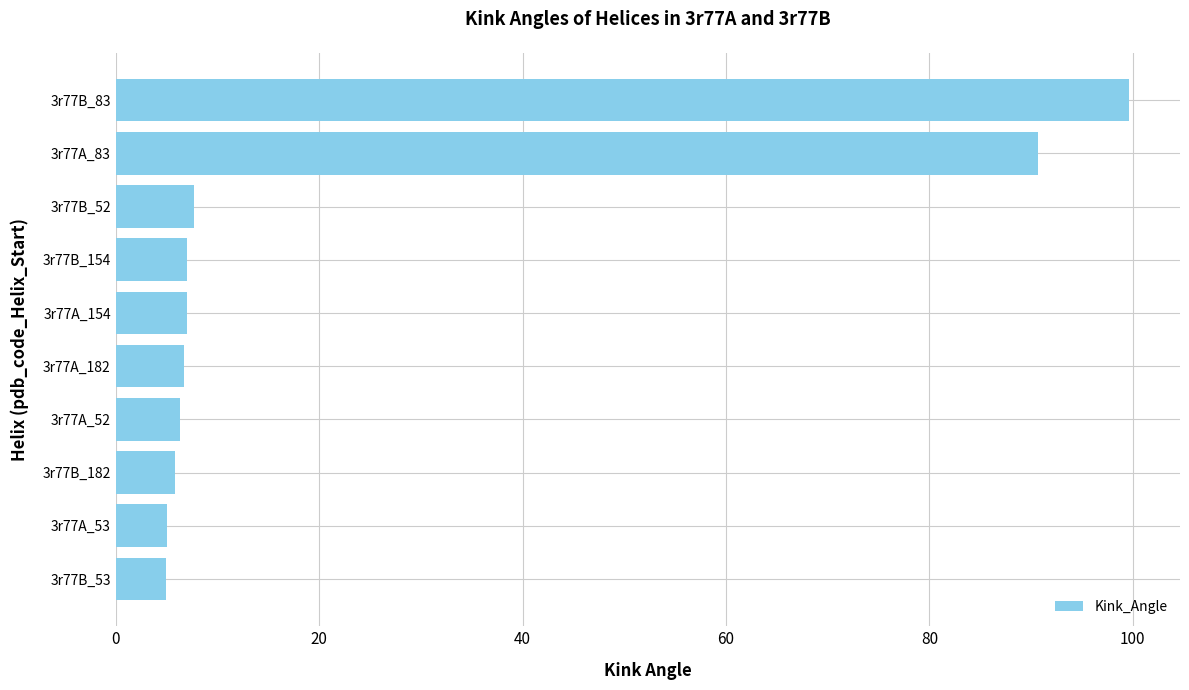

Approximately how many times larger is the value at 3r77B_154 compared to 3r77B_53?

1.4